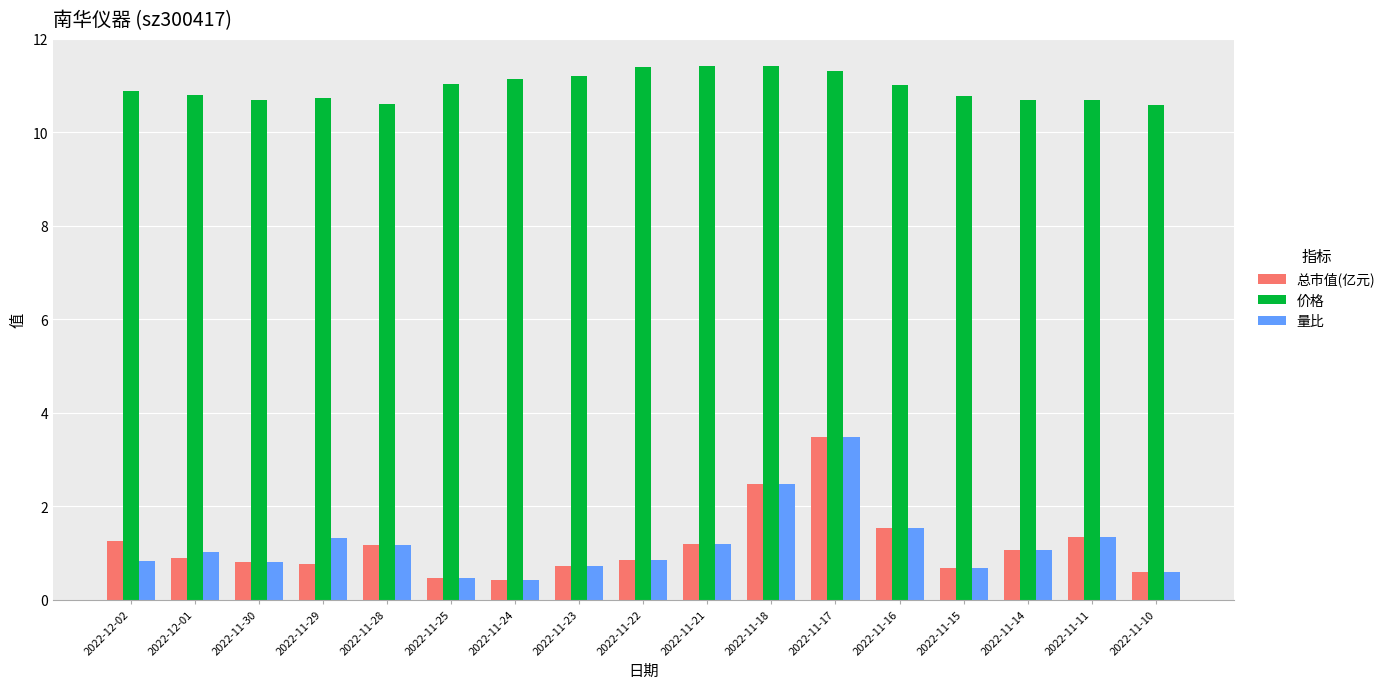

What is the highest value of the 总市值(亿元) series?

3.5